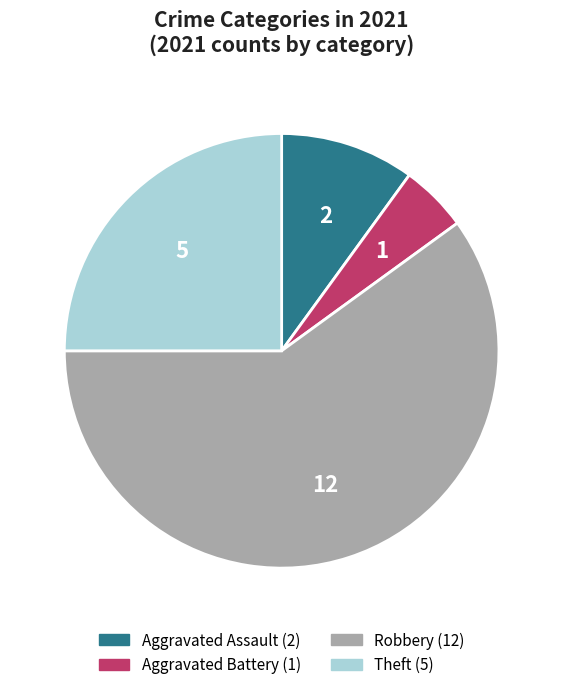

How many segments does this pie chart have?

4